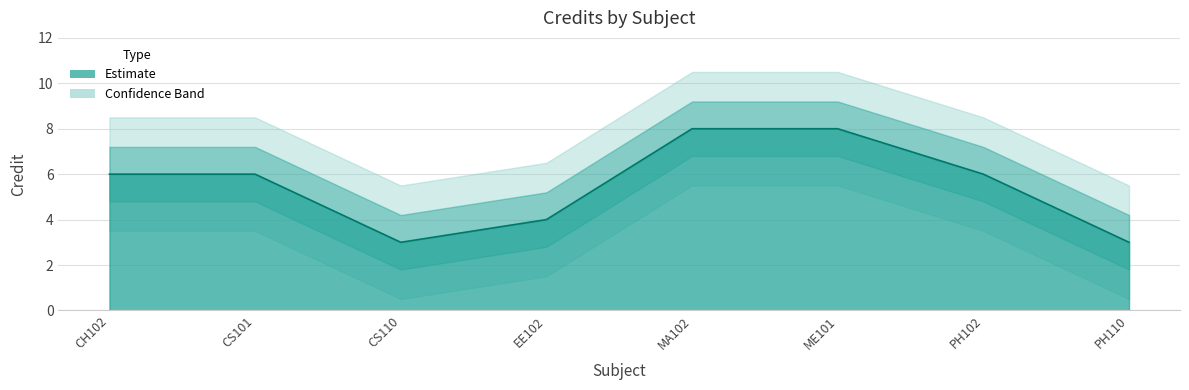

At which category does the data reach its first local valley?

CS110